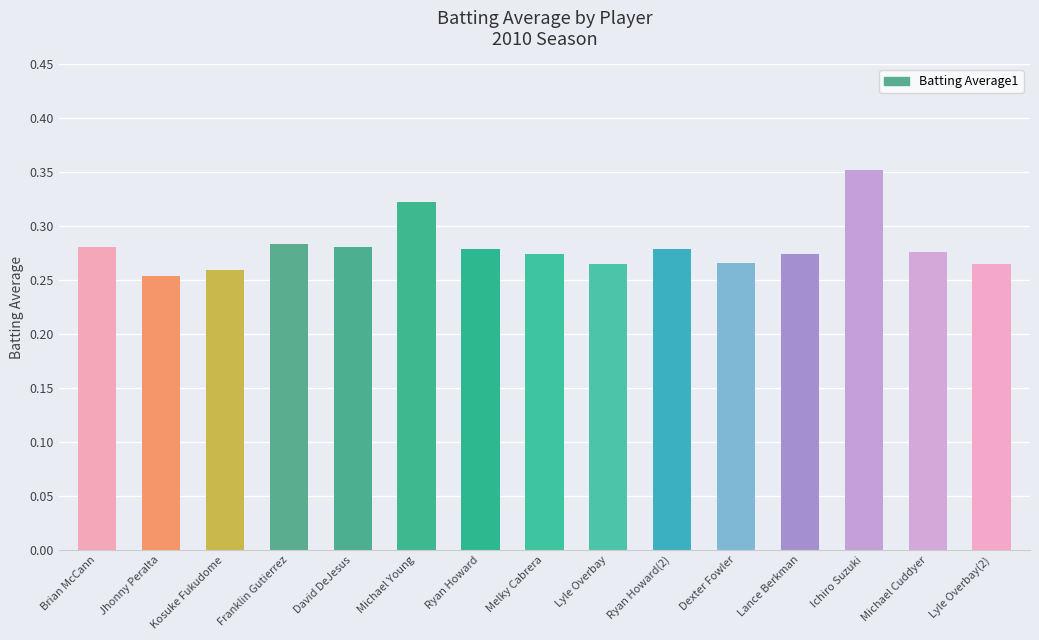

What position from the right is Michael Cuddyer?

2